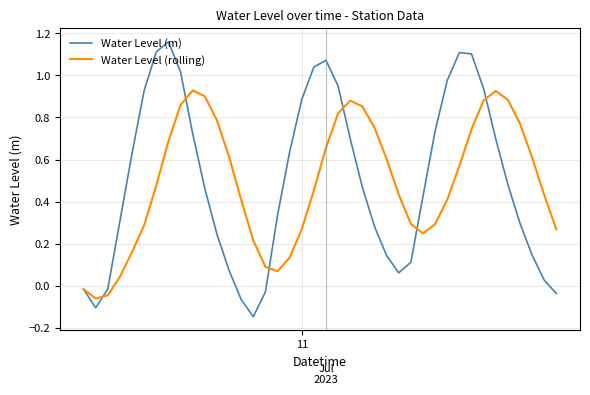

Rank the series by their maximum value, from highest to lowest.

Water Level (m), Water Level (rolling)